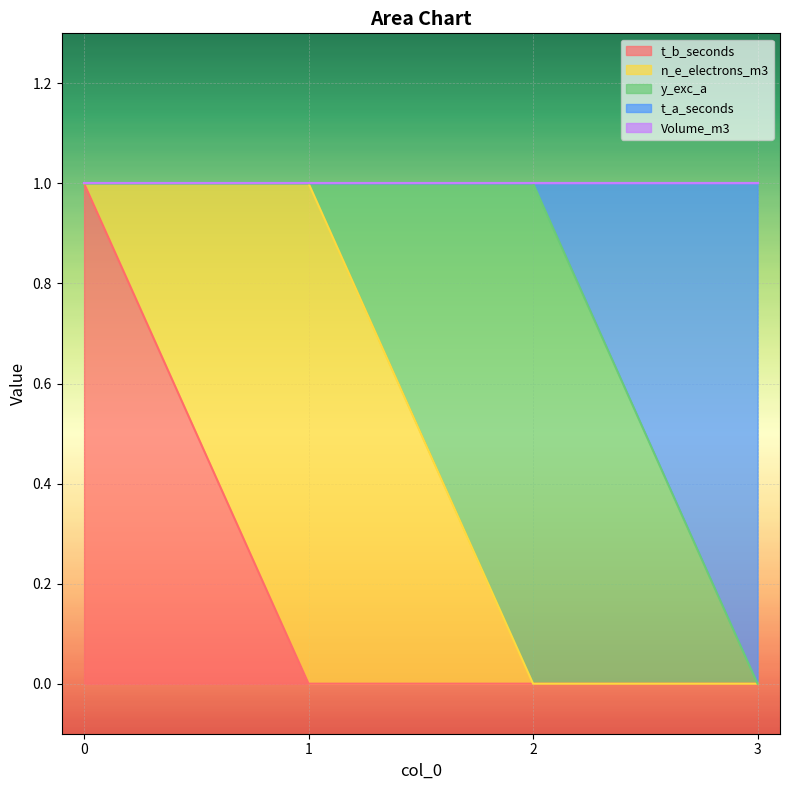

Is it true that t_b_seconds equals 0 at 0?

False